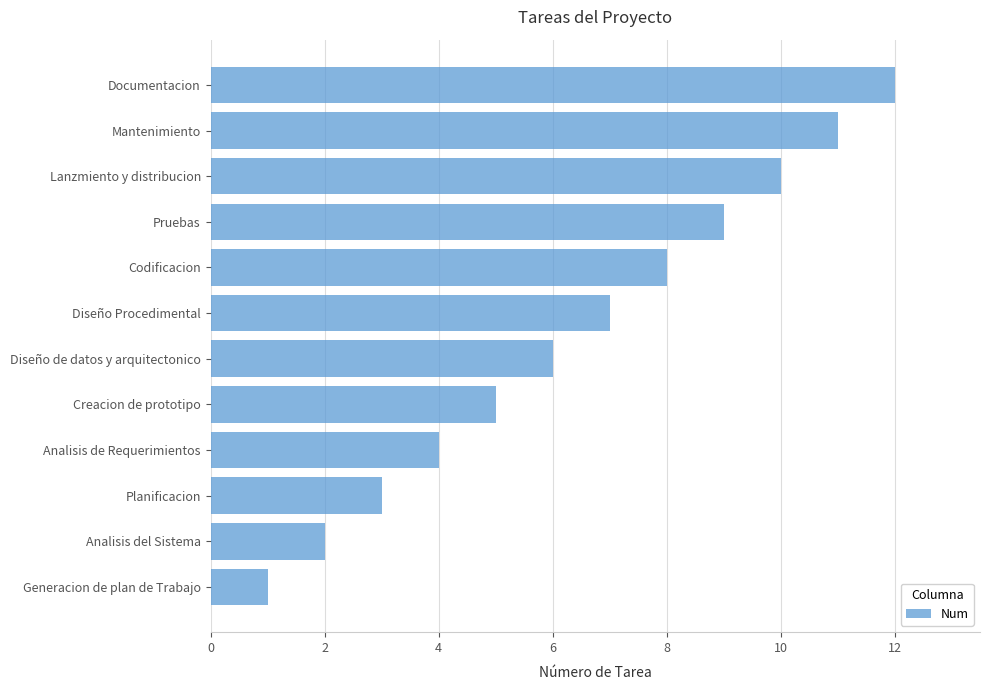

List the labels in order of value, smallest first.

Generacion de plan de Trabajo, Analisis del Sistema, Planificacion, Analisis de Requerimientos, Creacion de prototipo, Diseño de datos y arquitectonico, Diseño Procedimental, Codificacion, Pruebas, Lanzmiento y distribucion, Mantenimiento, Documentacion